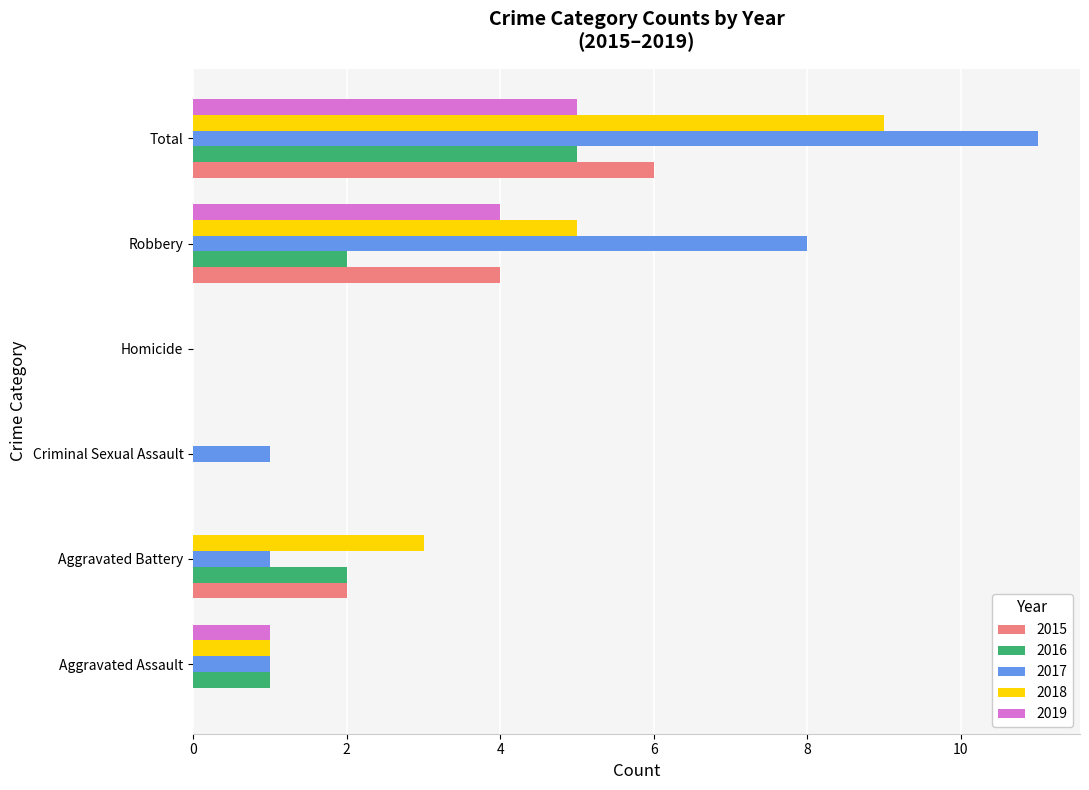

How many data points does each series have?

6